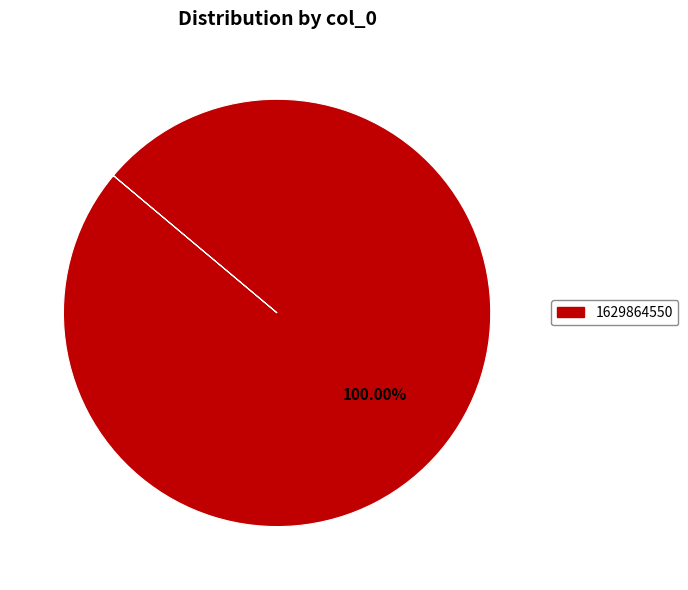

Does any single category account for the majority?

Yes